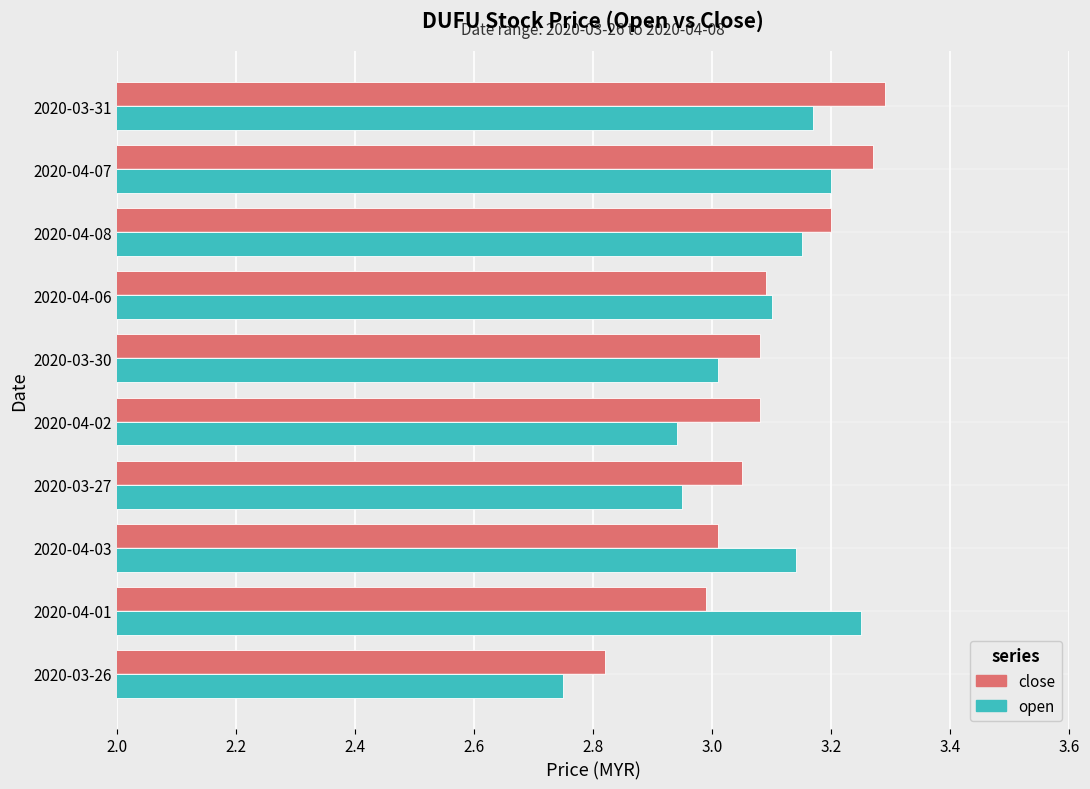

What is the spread (max minus min) of values at 2020-04-01?

0.3